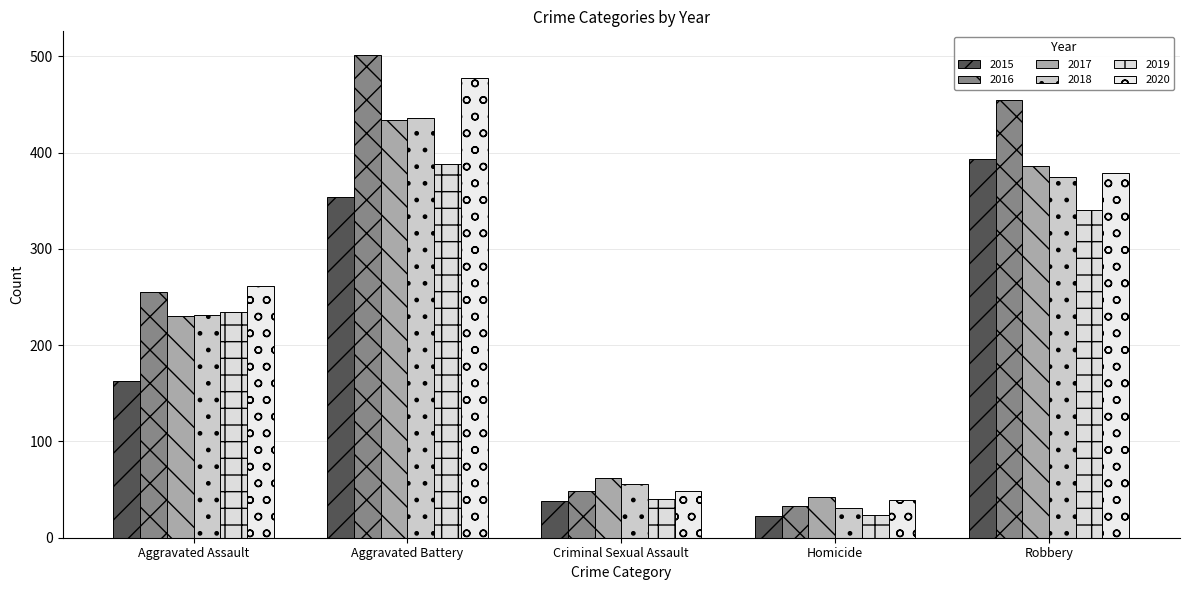

What is the difference between the highest and lowest values at Aggravated Battery?

147